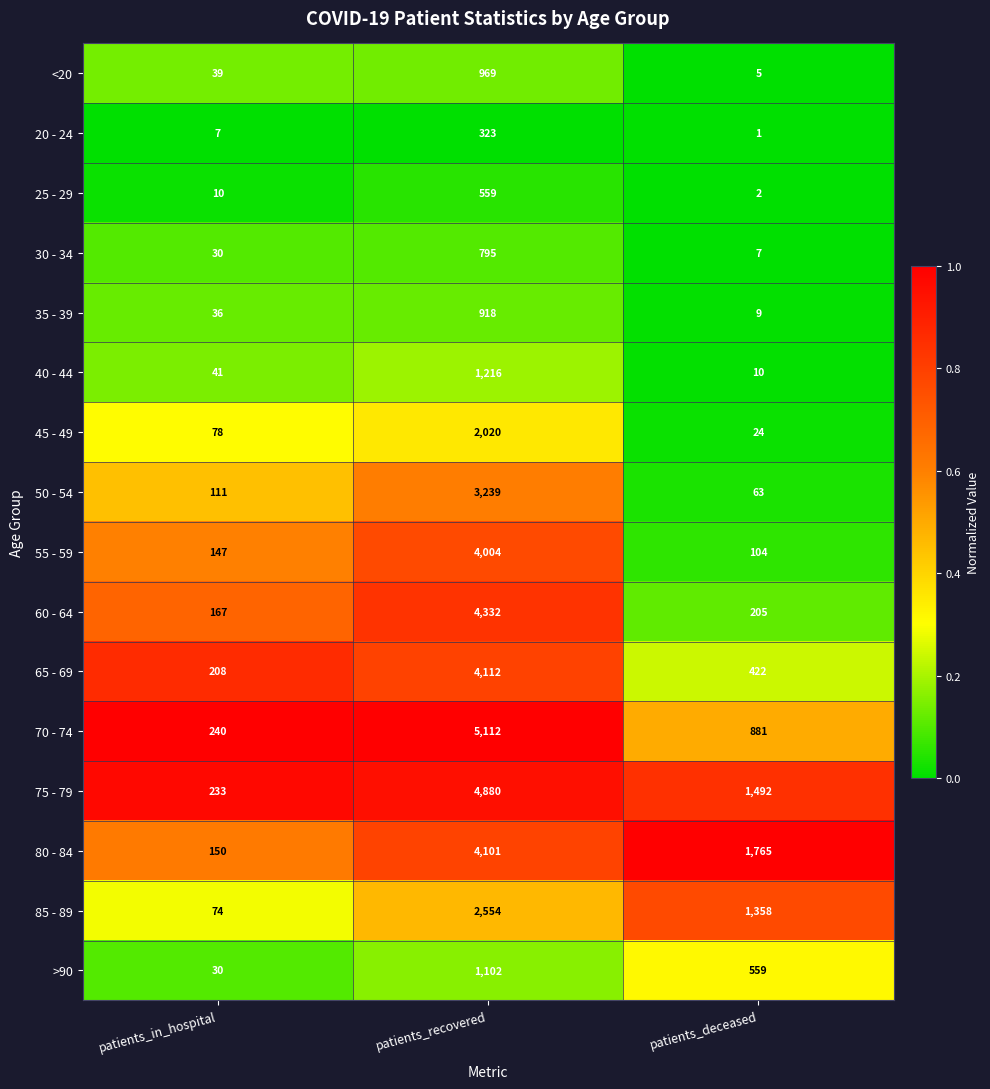

What is the difference between the maximum and minimum values in the 80 - 84 series?

3951